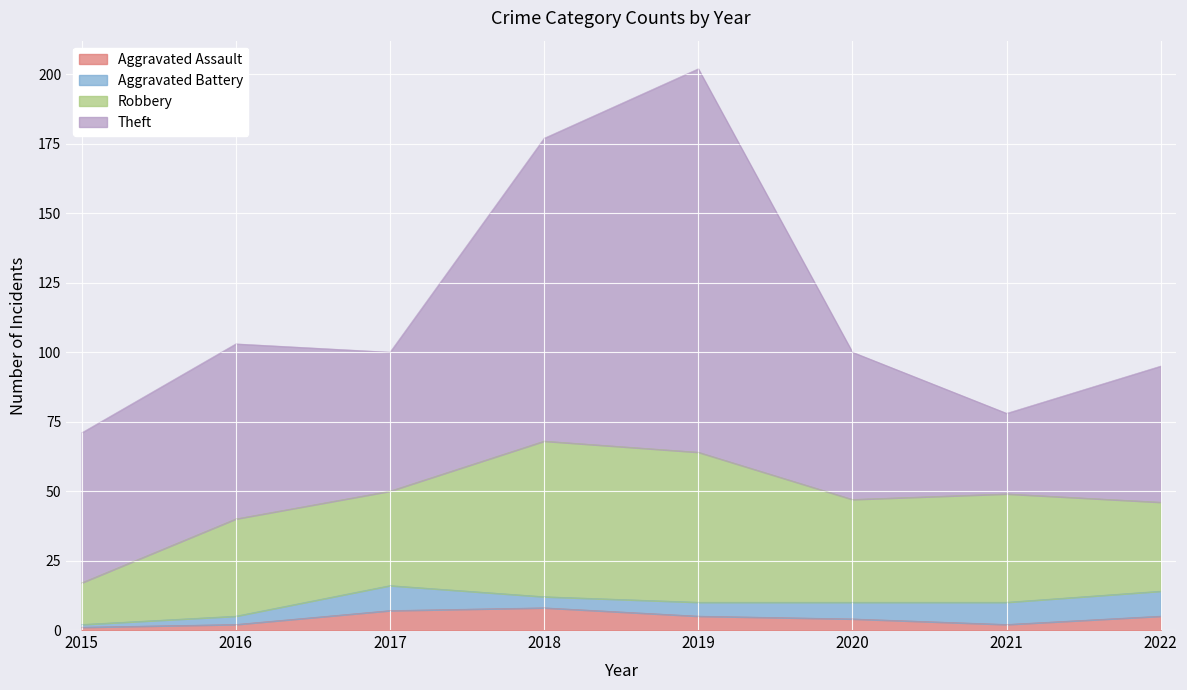

Rank the series at 2016 from lowest to highest value.

Aggravated Assault, Aggravated Battery, Robbery, Theft